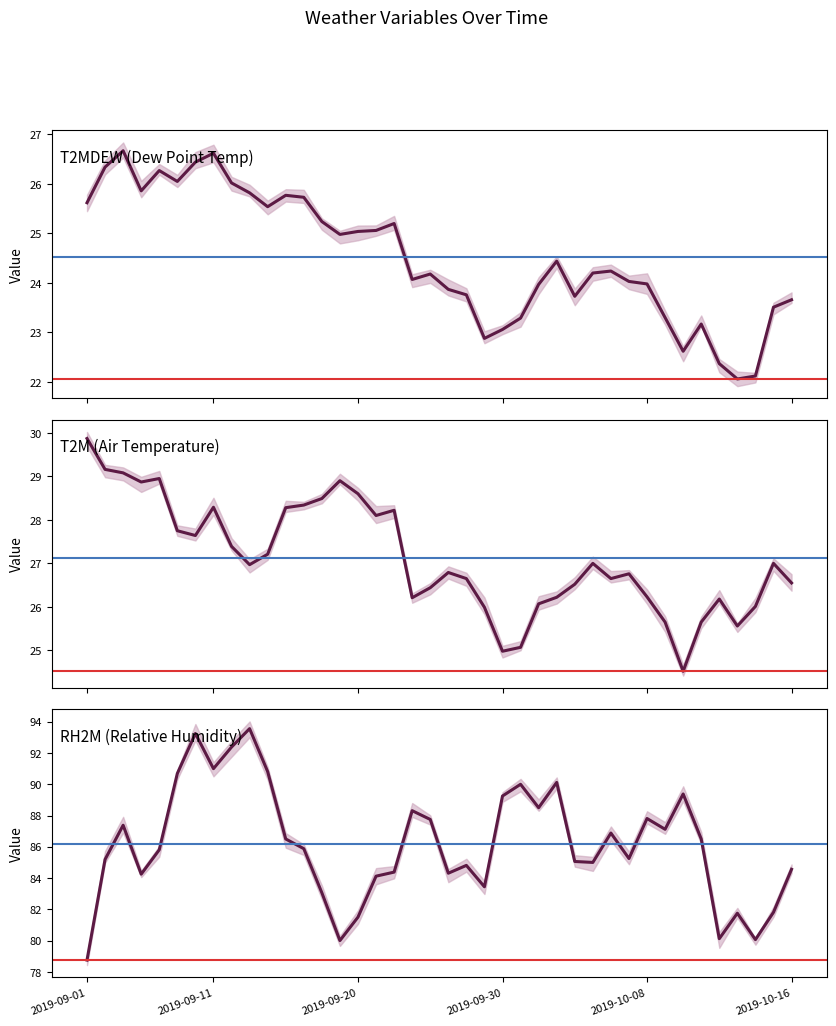

Count the number of categories in the chart.

40